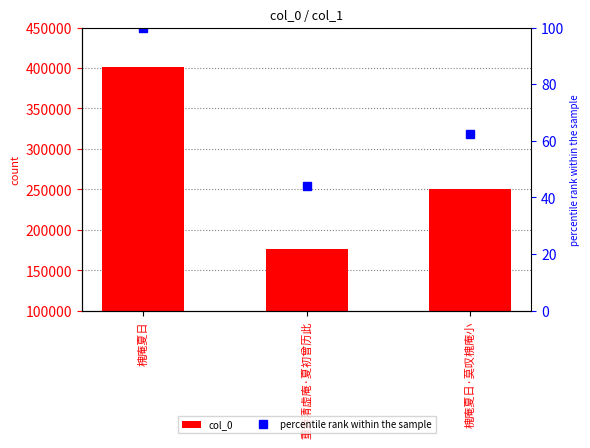

At 槐庵夏日, list the series in order from largest to smallest.

col_0, percentile rank within the sample